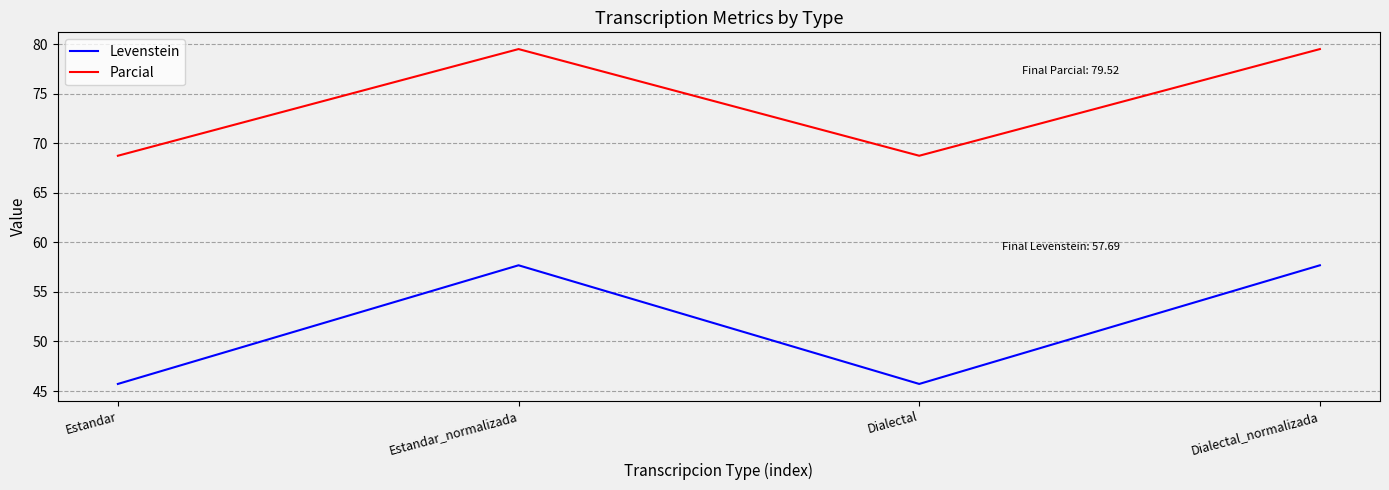

How many lines are shown in the chart?

2